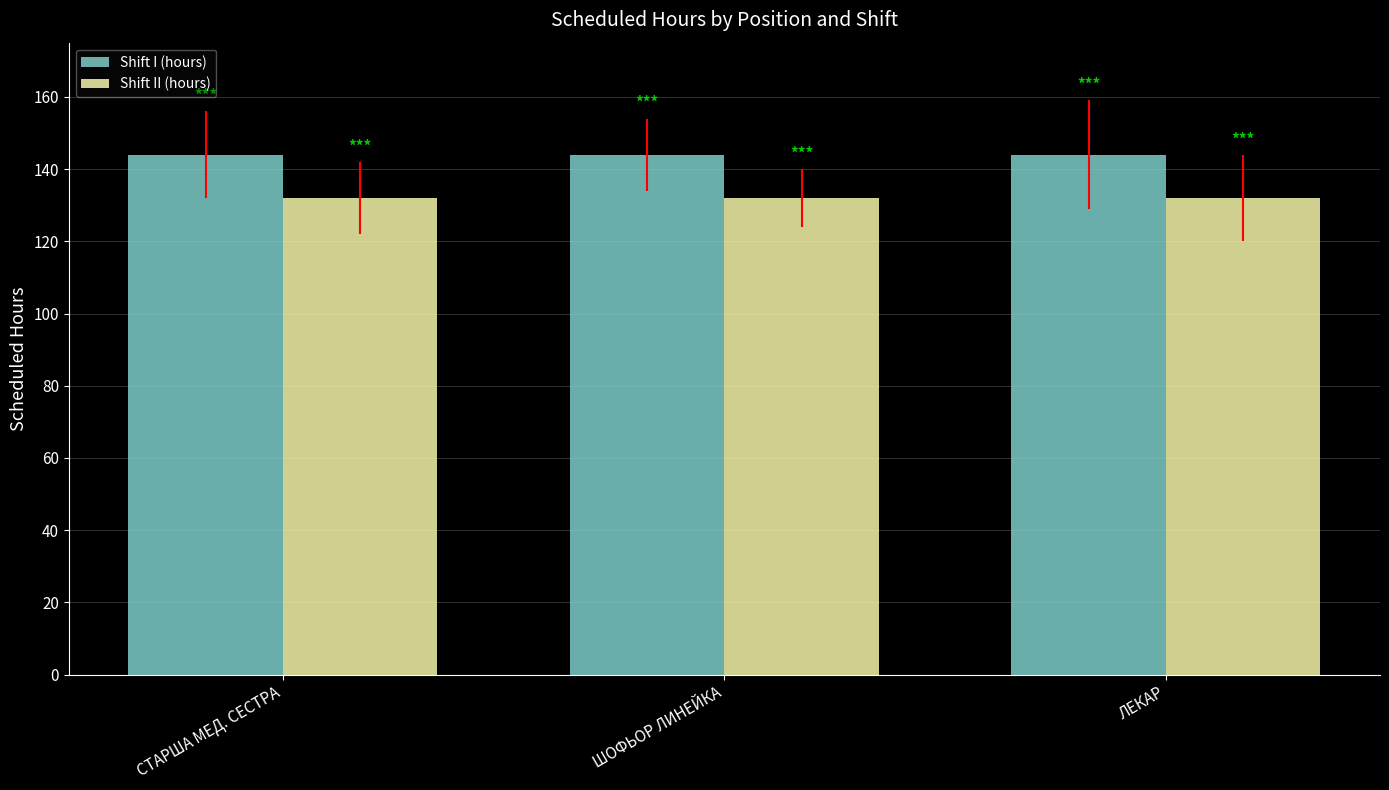

At ЛЕКАР, list the series in order from largest to smallest.

Shift I (hours), Shift II (hours)